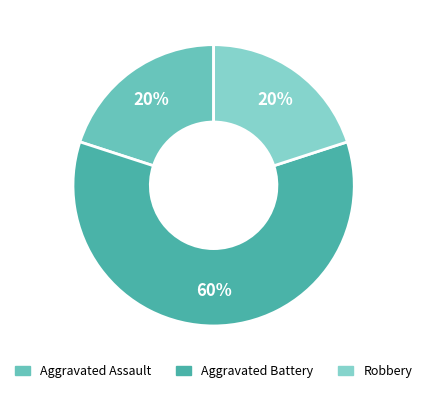

Is Aggravated Assault the majority of the pie?

No